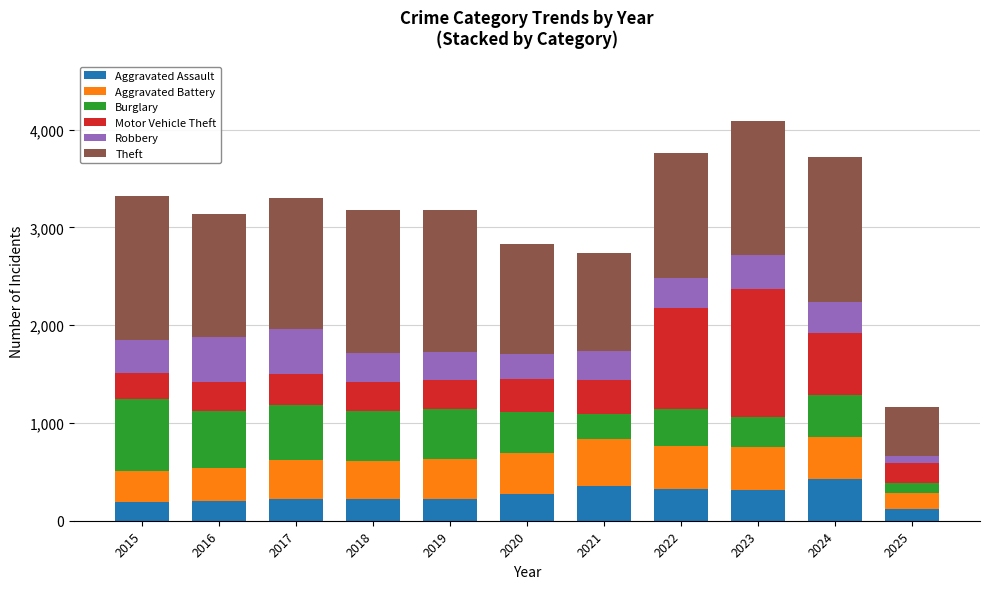

What is the maximum value for Aggravated Assault?

422